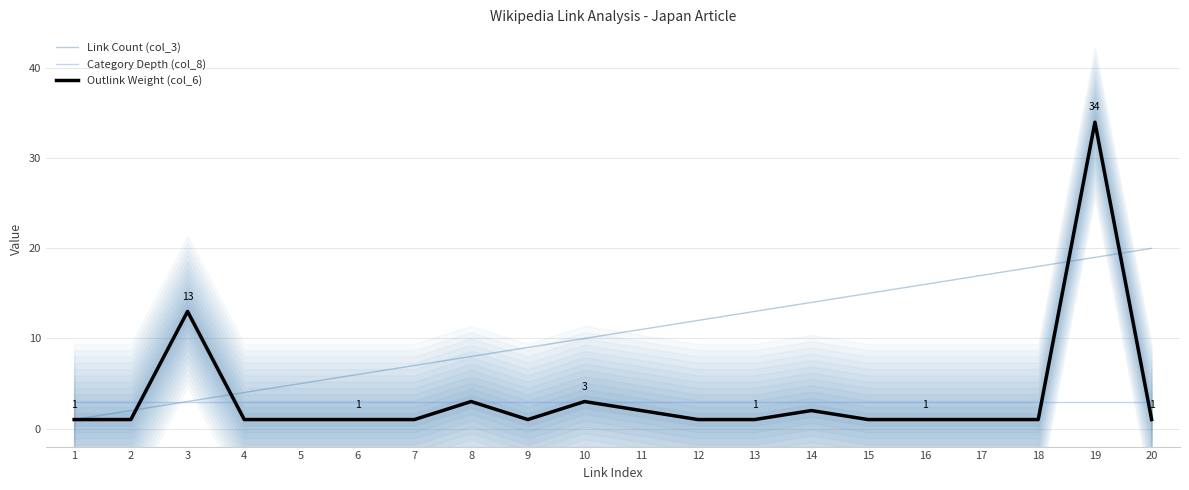

At which category does Outlink Weight (col_6) reach its first local peak?

3